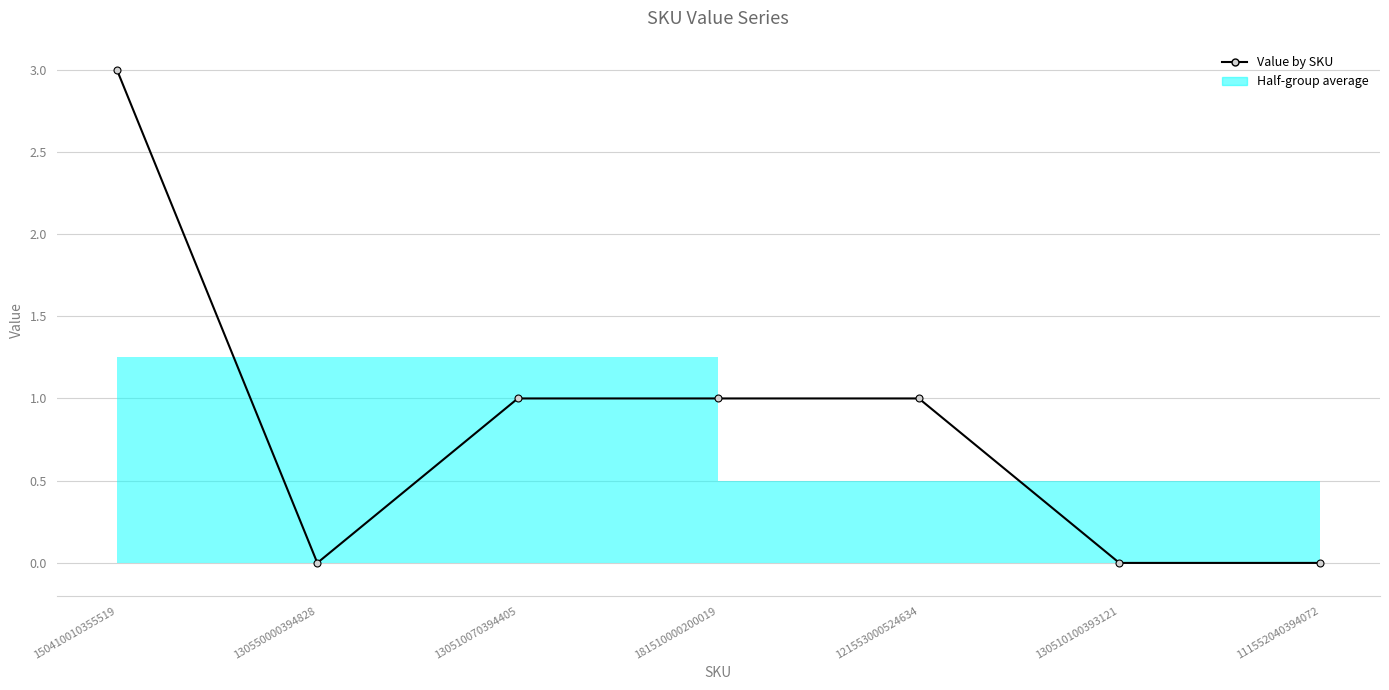

The chart shows a value of 1 at 111552040394072. True or false?

False